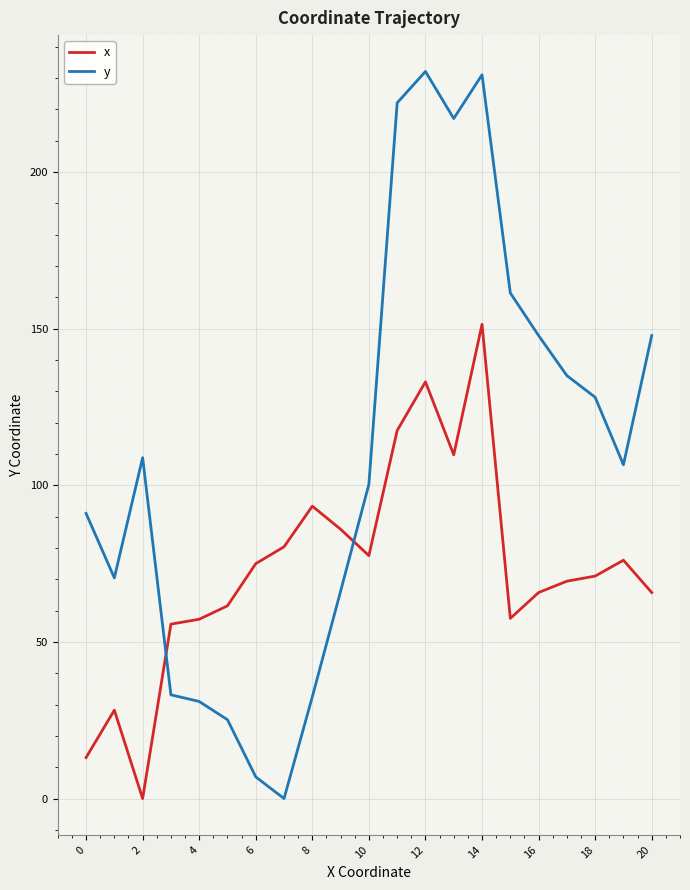

What is the maximum value for y?

232.1